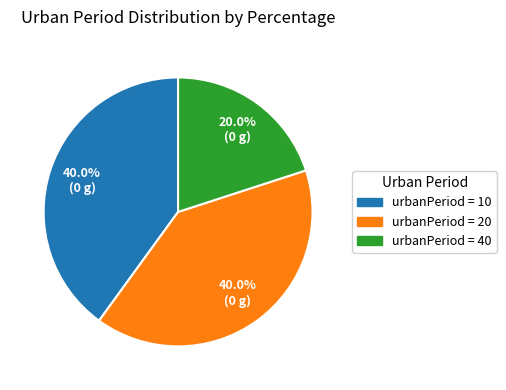

What is the smallest slice in the pie chart?

urbanPeriod = 40